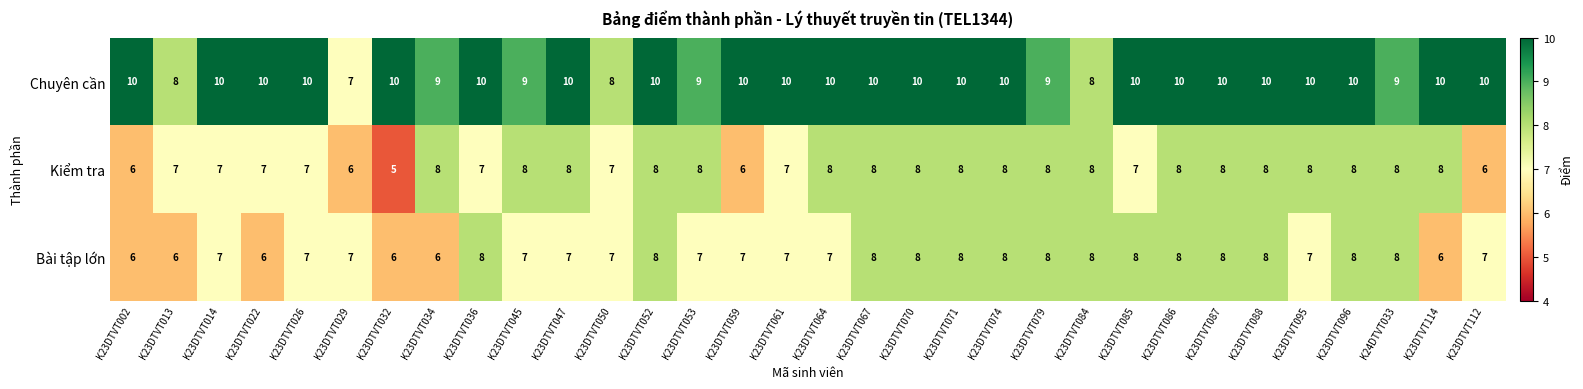

What is the total value across all series at K23DTVT067?

26